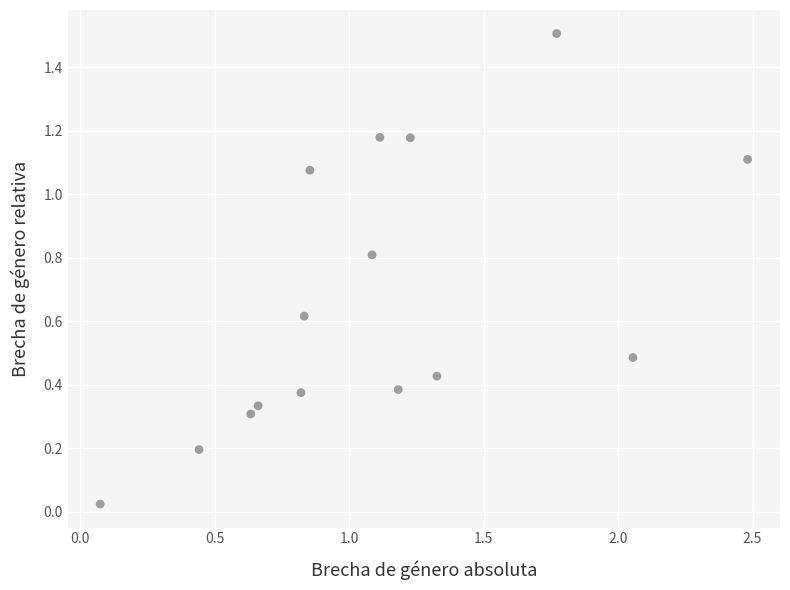

What is the range of X values (max minus min)?

2.4